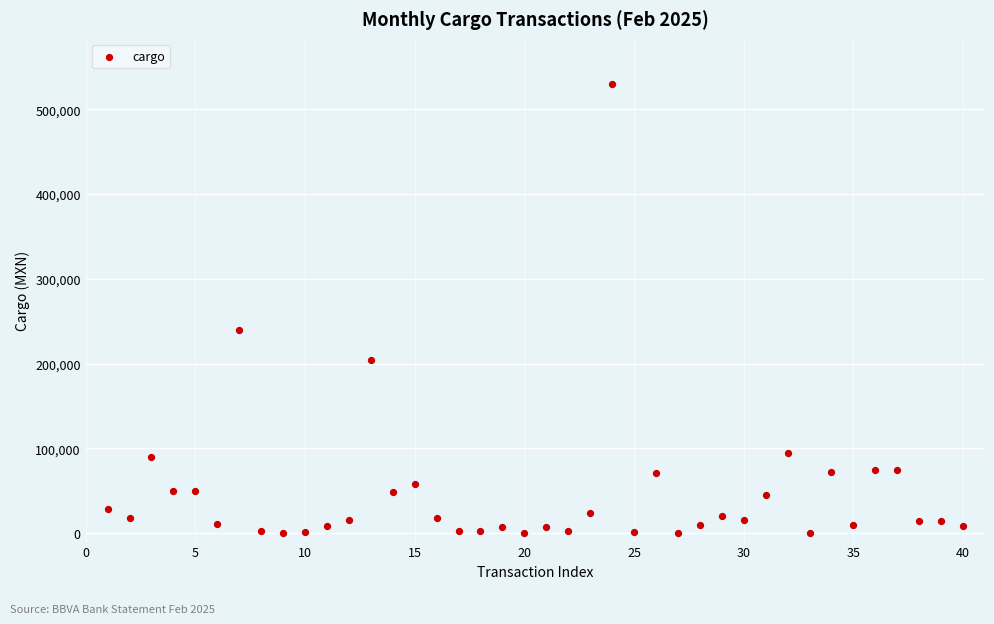

What Y value in the scatter plot is closest to 265000?

240000.0